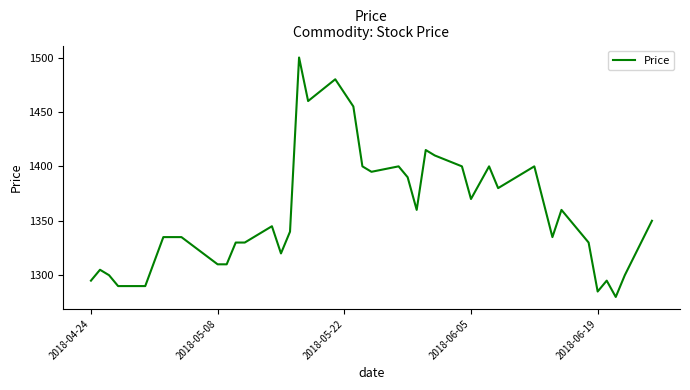

True or false: the data has more than 0 interior local peaks.

True